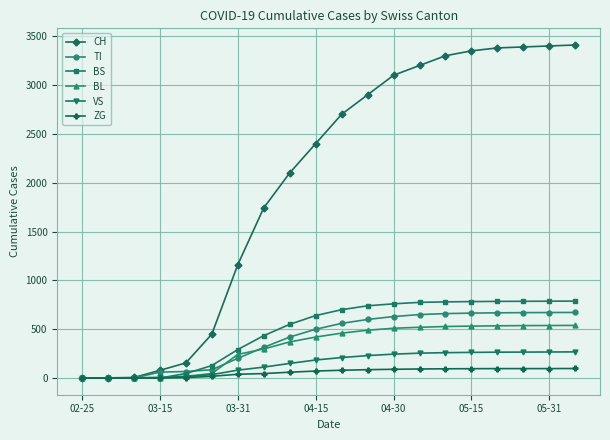

Which series has the largest total across all categories?

CH